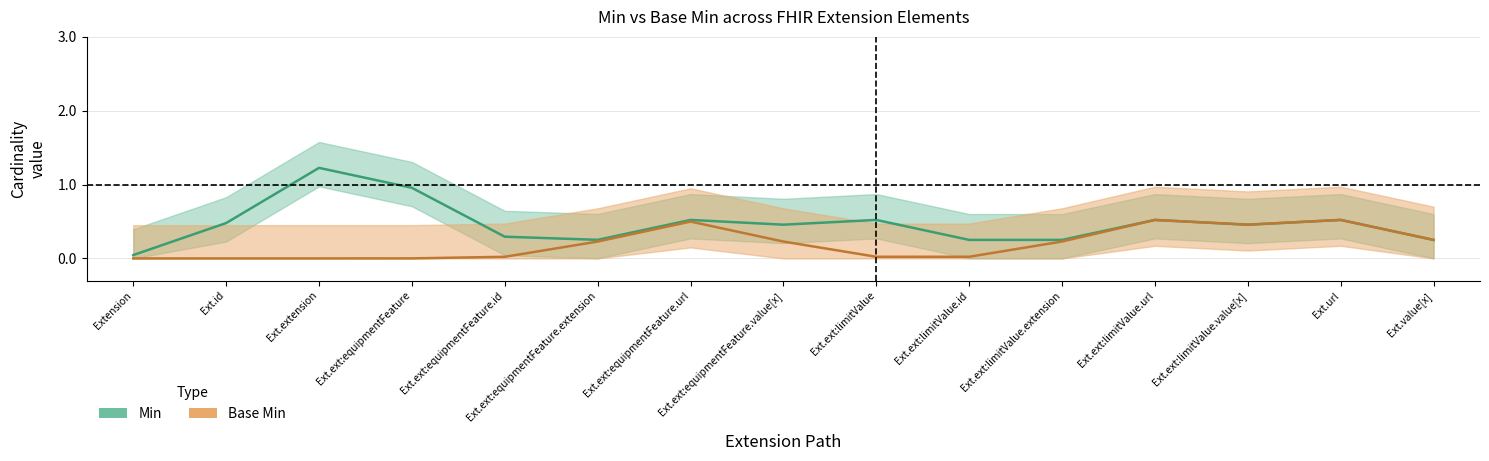

Does the chart have visible grid lines?

Yes